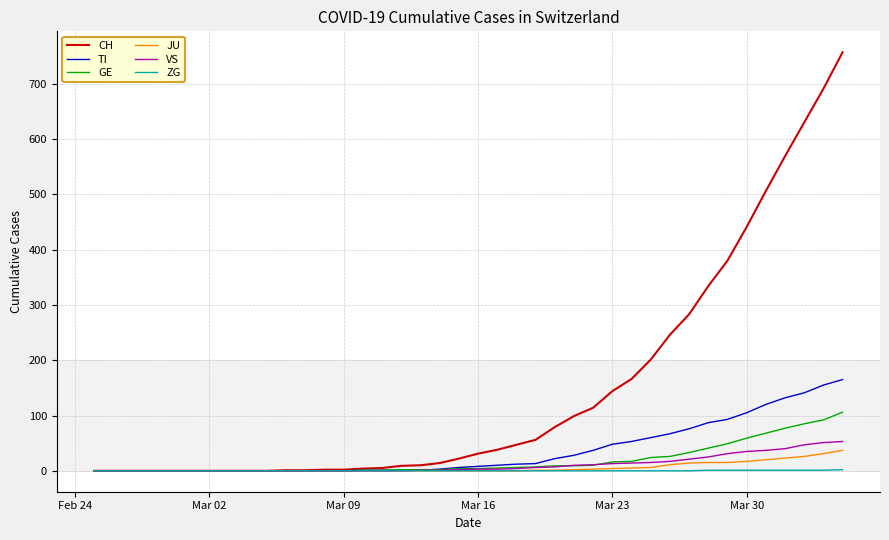

Which series has the widest spread of values?

CH